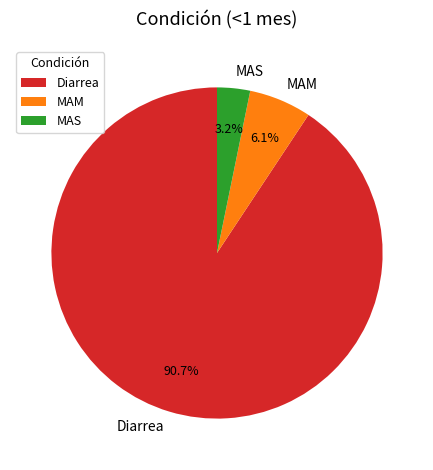

What is the smallest slice in the pie chart?

MAS